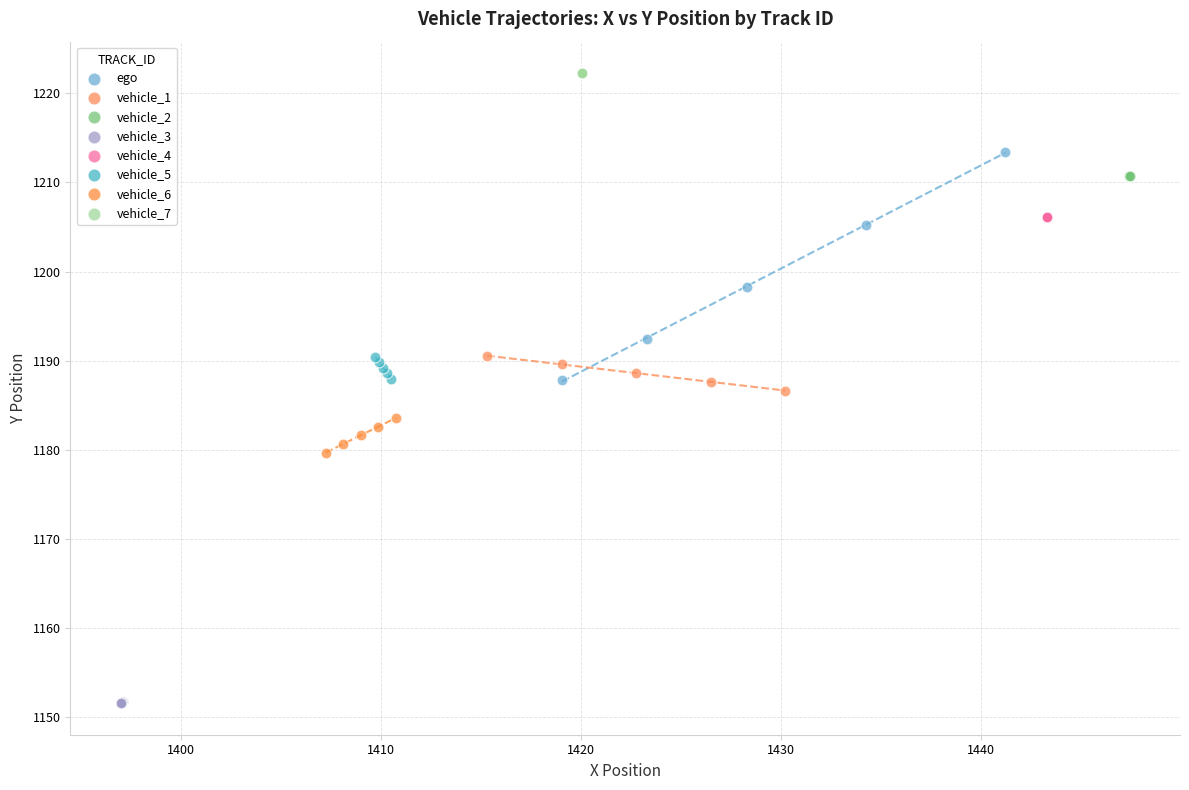

Which series reaches the maximum Y coordinate?

vehicle_7